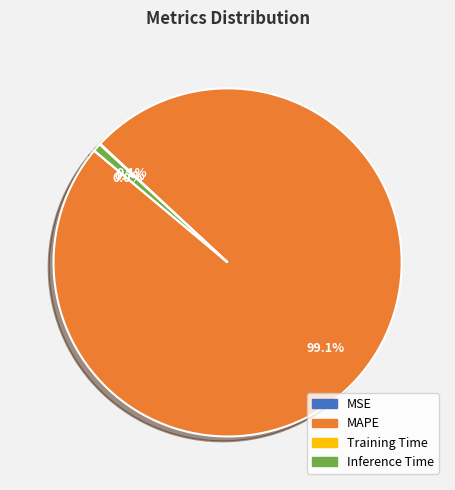

Which has a higher value, MAPE or Inference Time?

MAPE